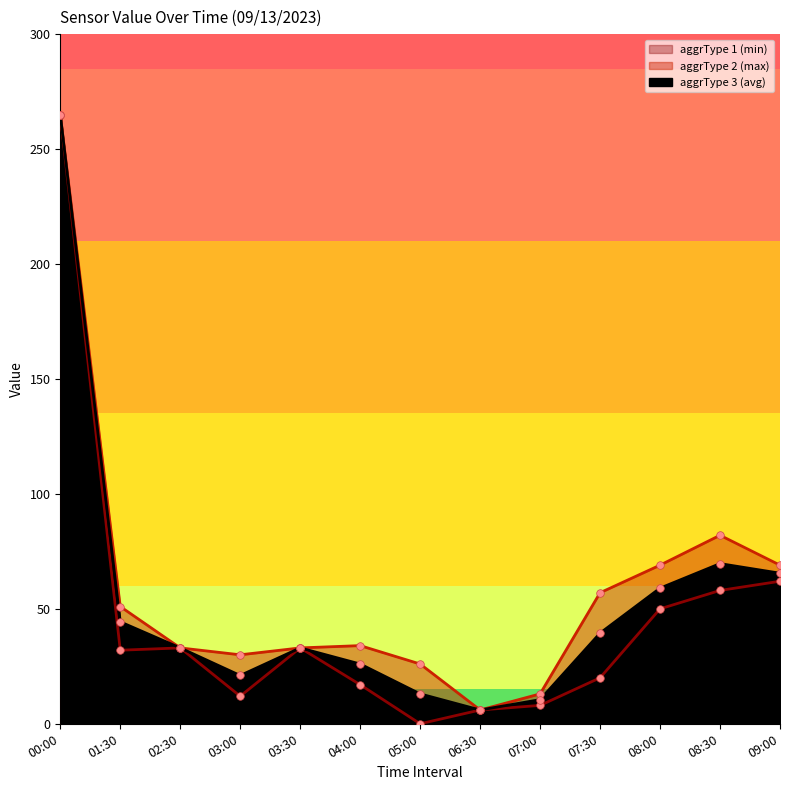

Which series reaches the minimum Y coordinate?

aggrType 1 (min)